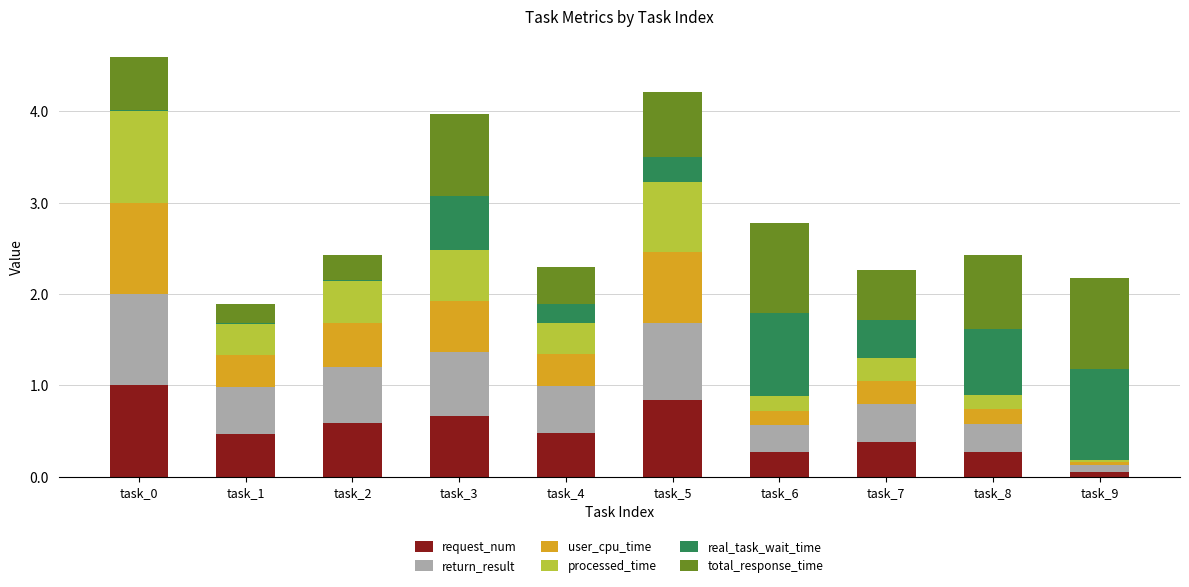

What is the total value across all series at task_4?

2.3